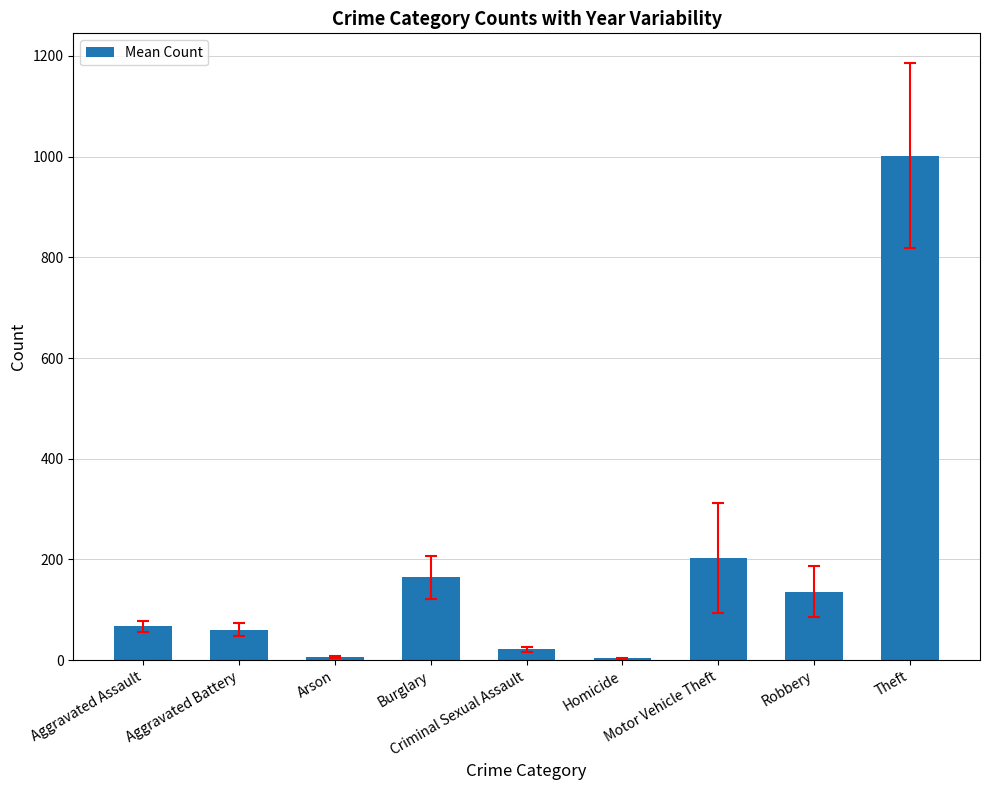

What is the difference between the maximum and second lowest values?

995.4